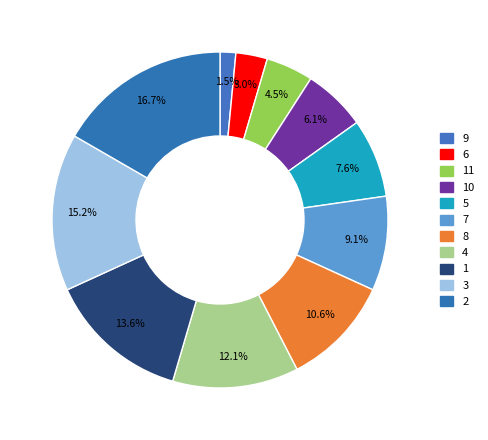

Rank the categories by value from highest to lowest.

2, 3, 1, 4, 8, 7, 5, 10, 11, 6, 9